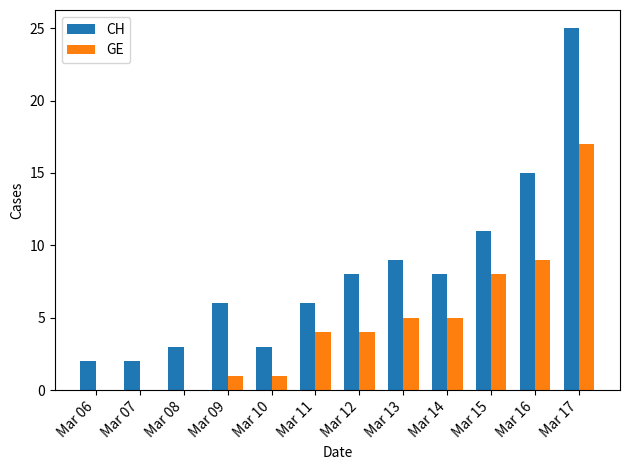

Reading left to right, extract all data points from this chart.

CH: 2	2	3	6	3	6	8	9	8	11	15	25
GE: 0	0	0	1	1	4	4	5	5	8	9	17